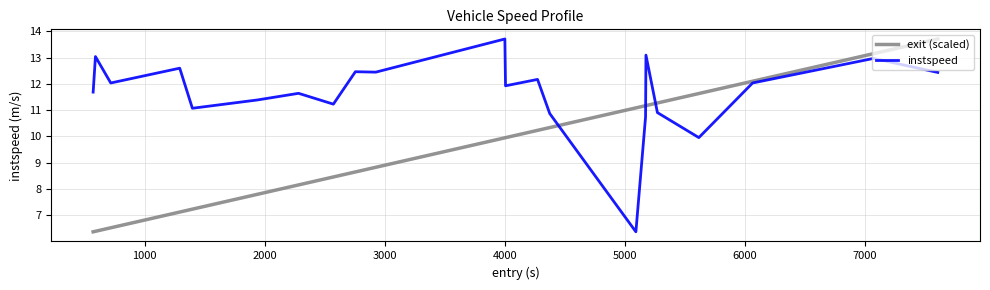

Does the chart have visible grid lines?

Yes